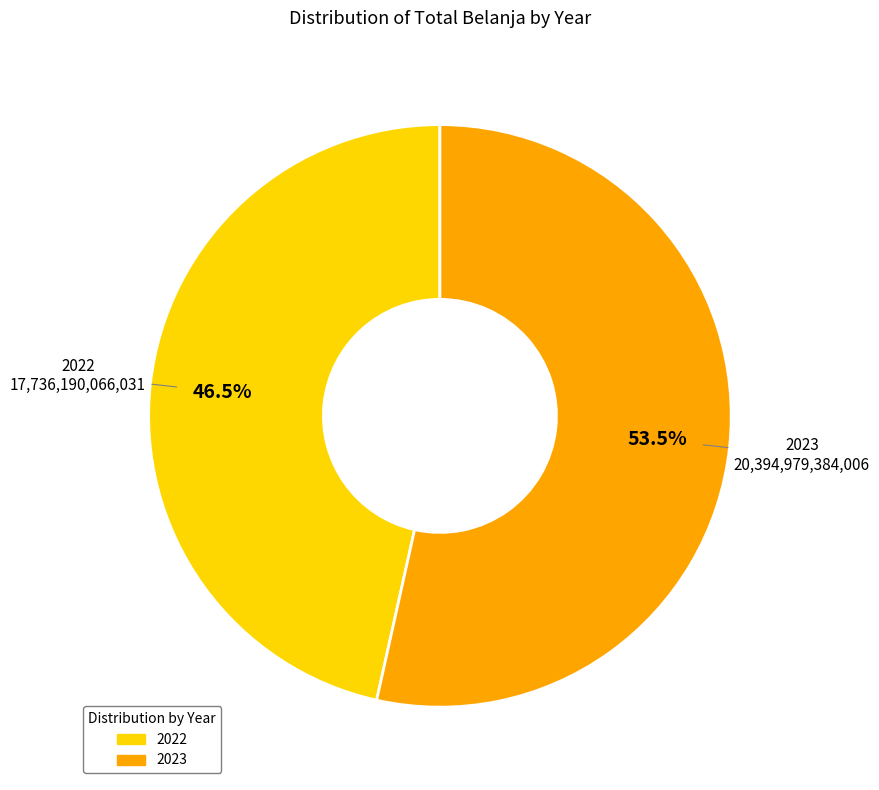

What is the majority slice?

2023